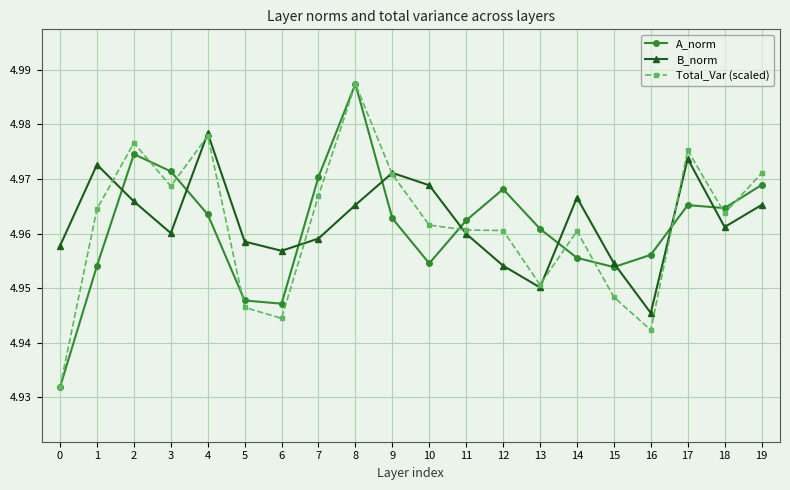

Count the A_norm values in the range 4 to 5.

20